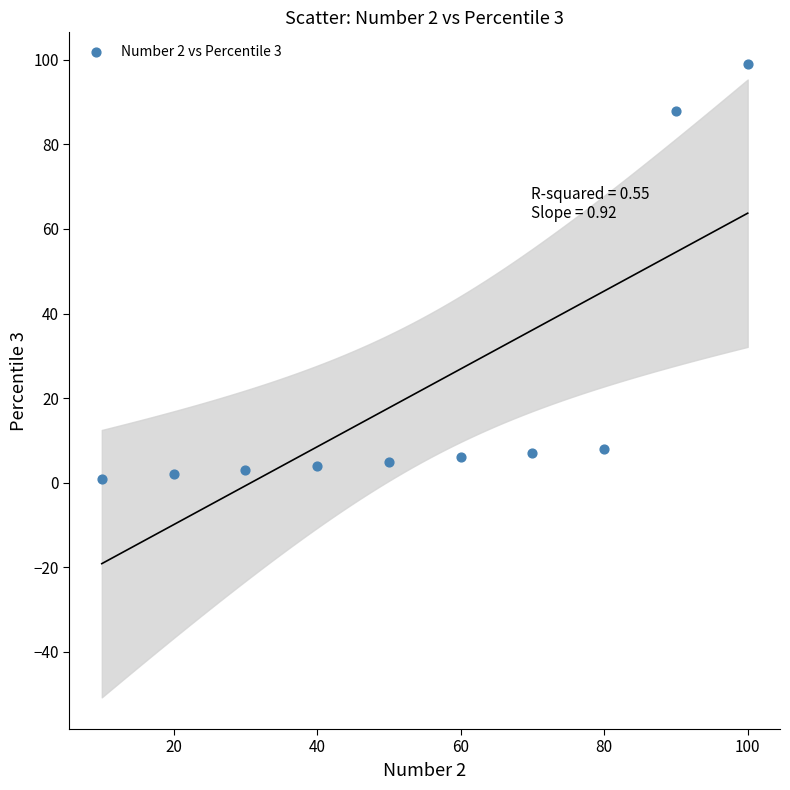

What Y value in the scatter plot is closest to 50?

88